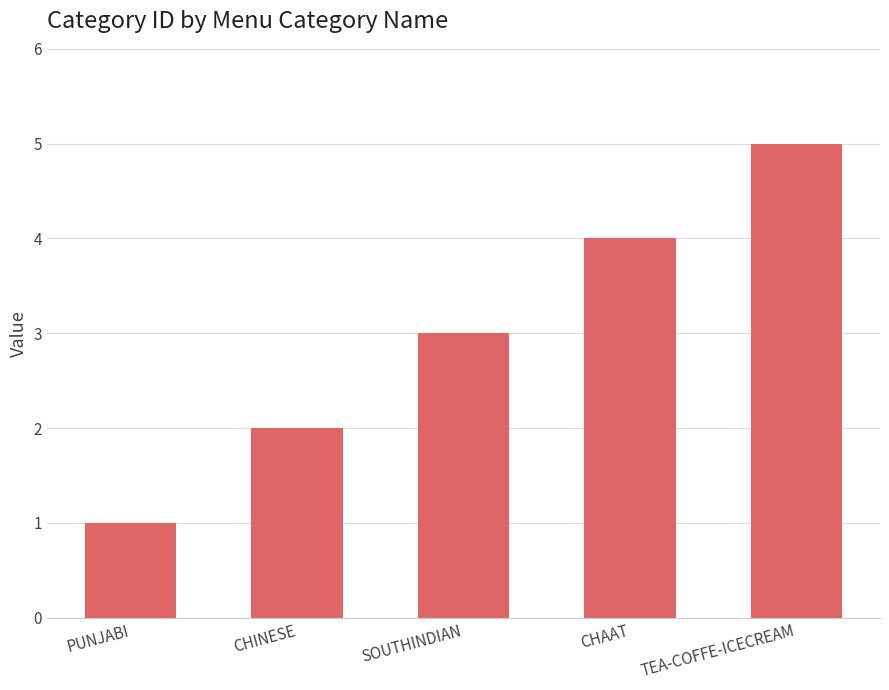

Reading left to right, transcribe all the data shown in this chart.

PUNJABI=1	CHINESE=2	SOUTHINDIAN=3	CHAAT=4	TEA-COFFE-ICECREAM=5